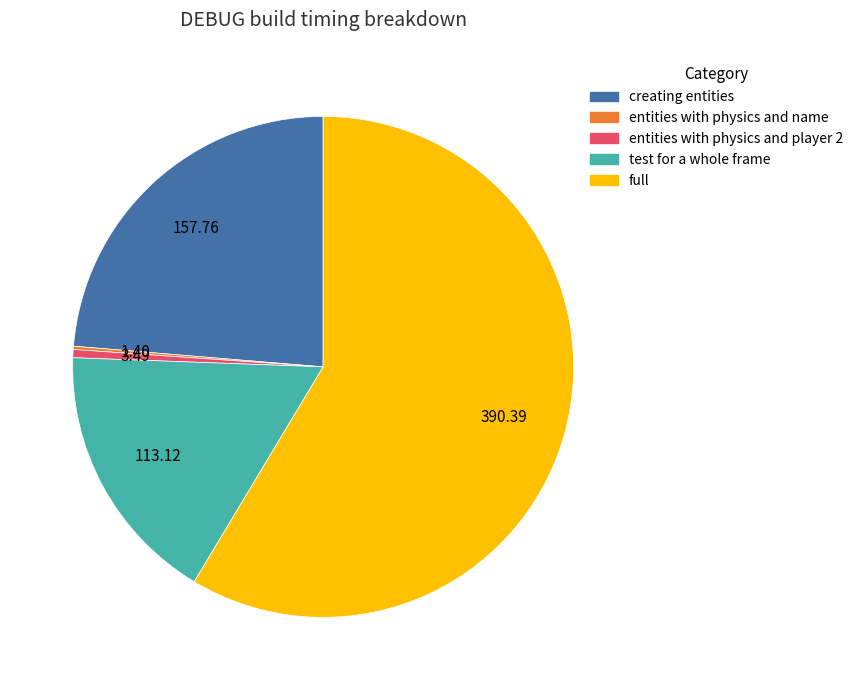

Which slice is the largest?

full